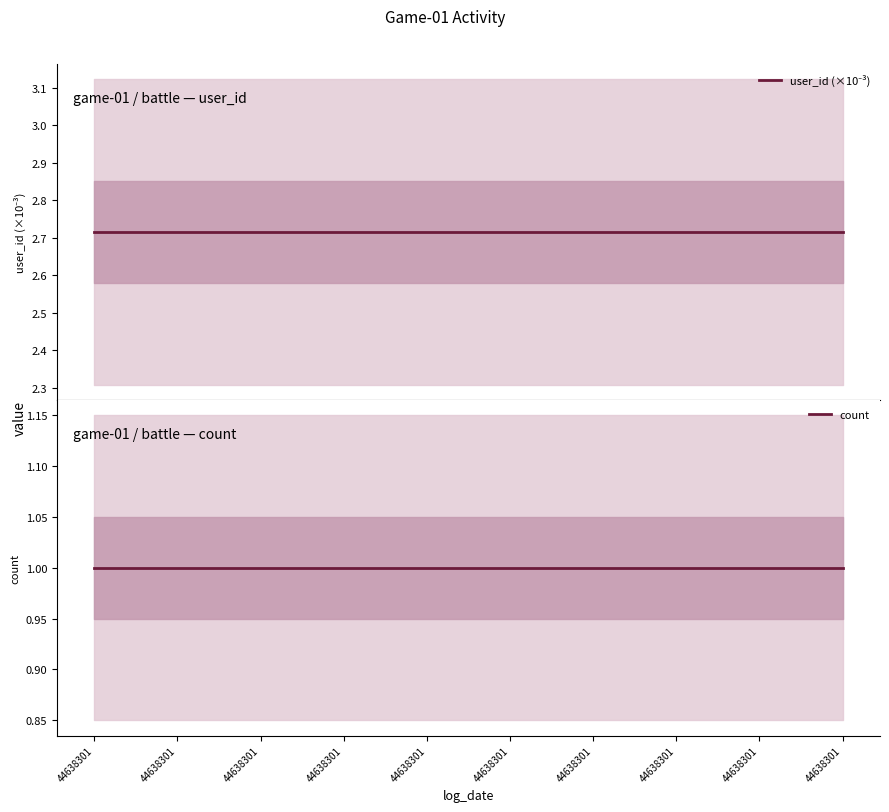

Which has a higher value, 44638301 or 44638301?

44638301